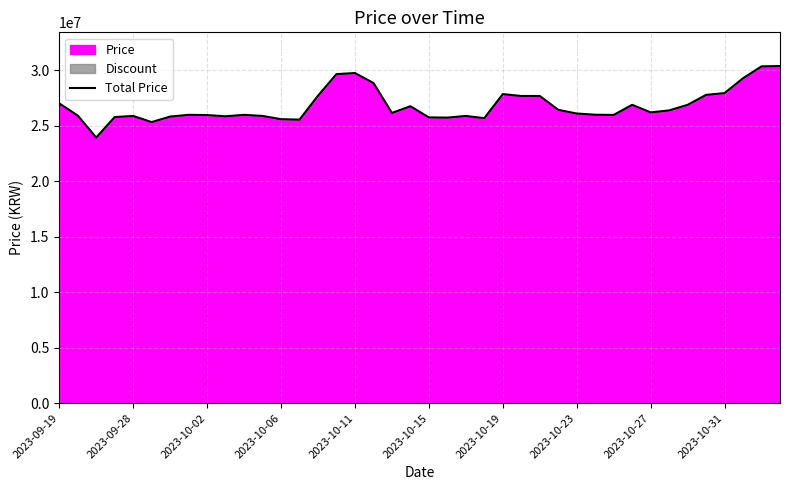

What is the smallest value displayed?

23950000